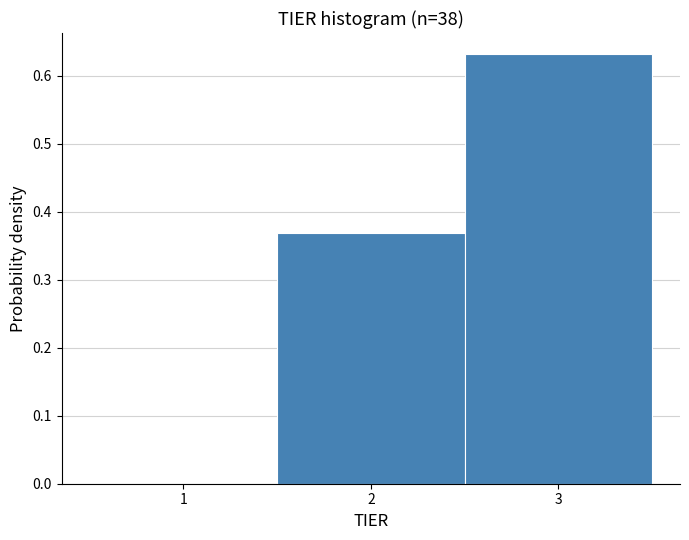

Reading left to right, transcribe this chart: for each bar, give the range it covers on the x-axis and its height. The values are not printed on the chart, so give them approximately, as read against the axis.

0.5 to 1.5: 0
1.5 to 2.5: 0.37
2.5 to 3.5: 0.63